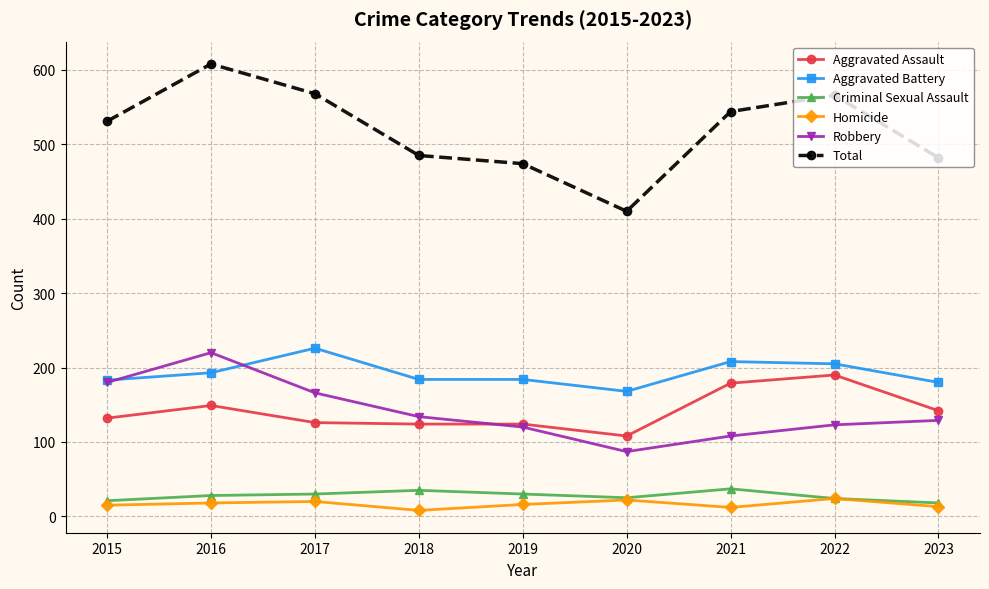

Which series has the largest total across all categories?

Total